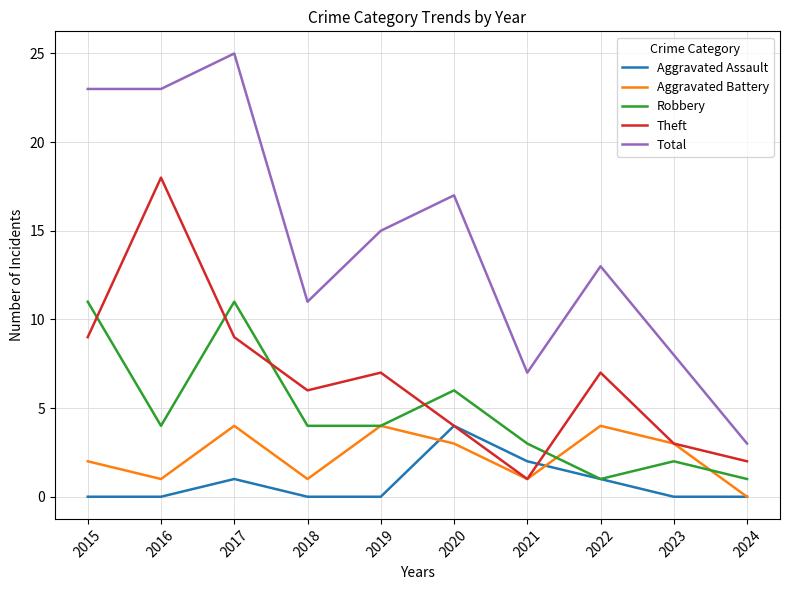

At 2017, list the series in order from largest to smallest.

Total, Robbery, Theft, Aggravated Battery, Aggravated Assault